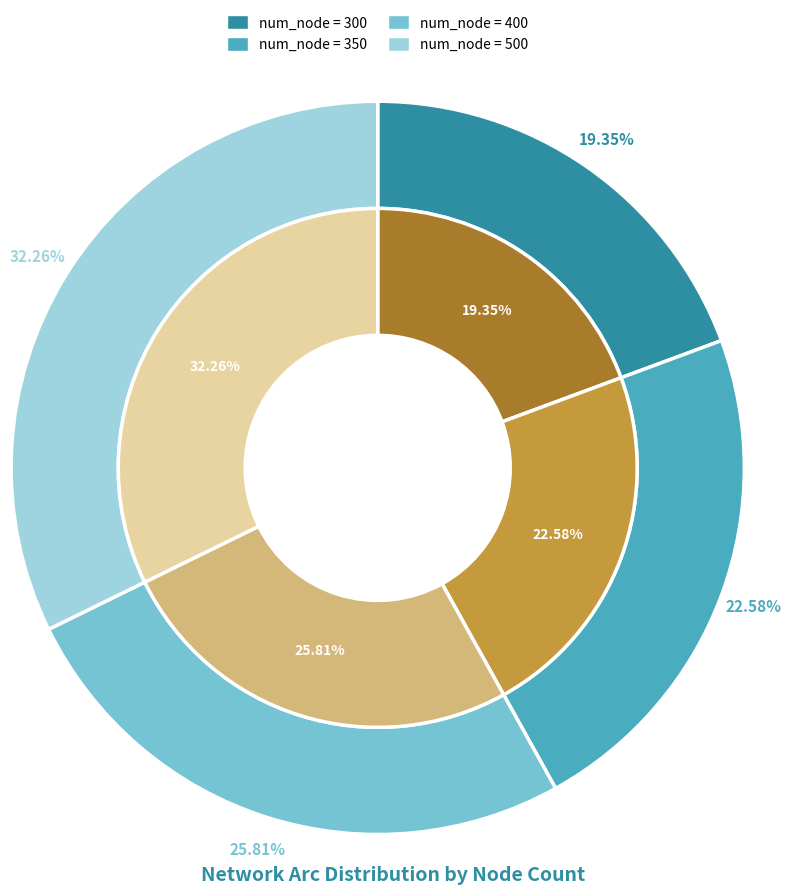

How many slices are in this pie chart?

4